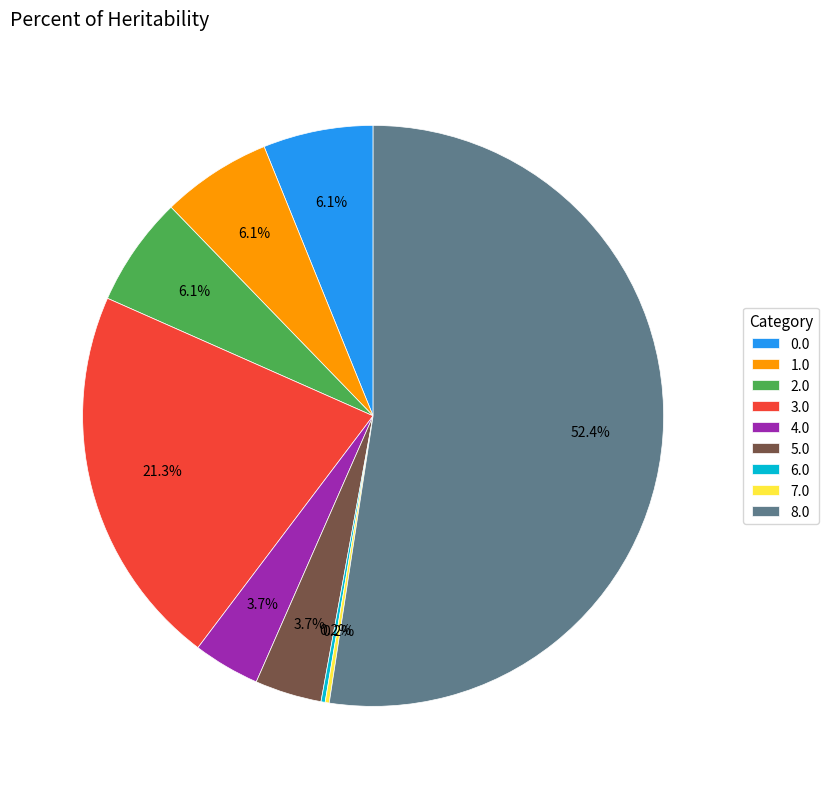

What is the majority slice?

8.0